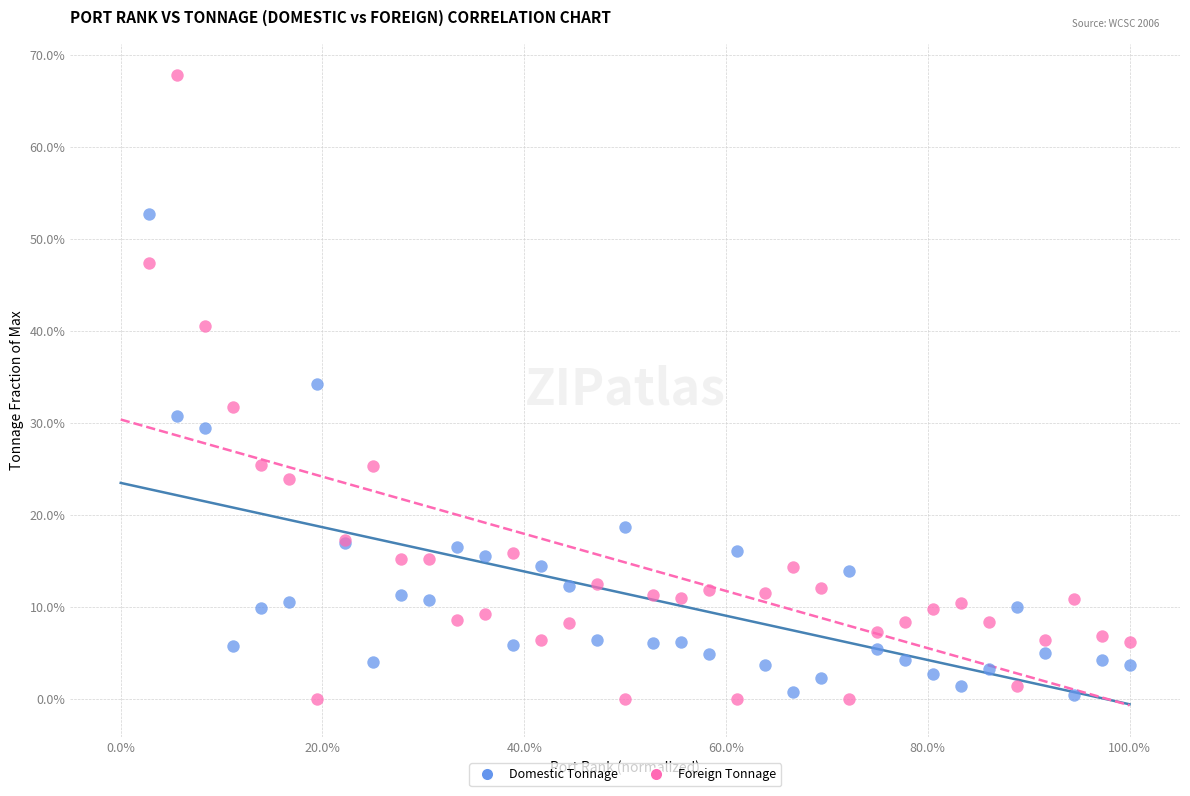

What are all the series names shown in the legend?

Domestic Tonnage, Foreign Tonnage